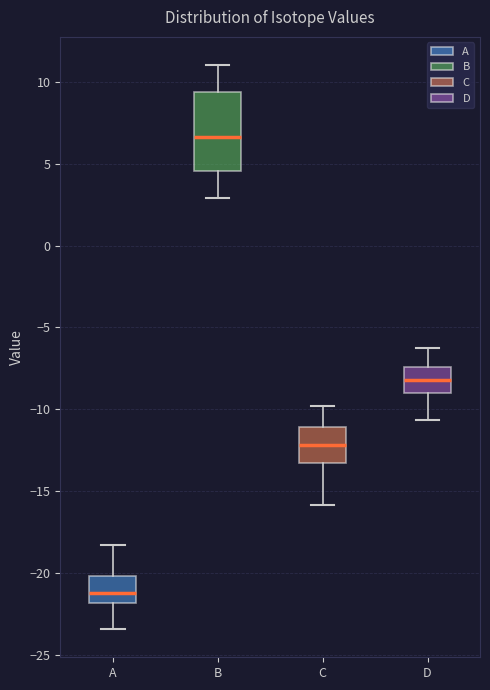

Which box's median line is the lowest?

A